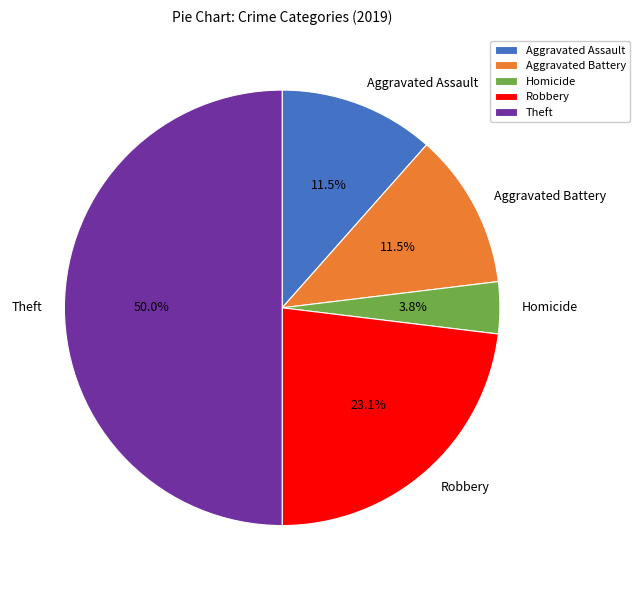

What is the largest slice in the pie chart?

Theft